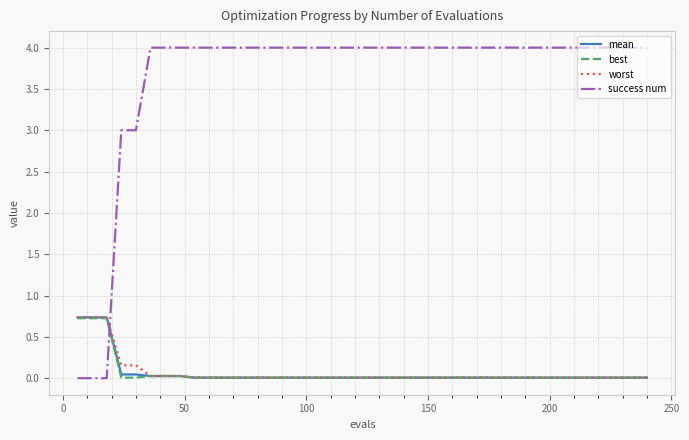

How many times do mean and success num cross each other?

1